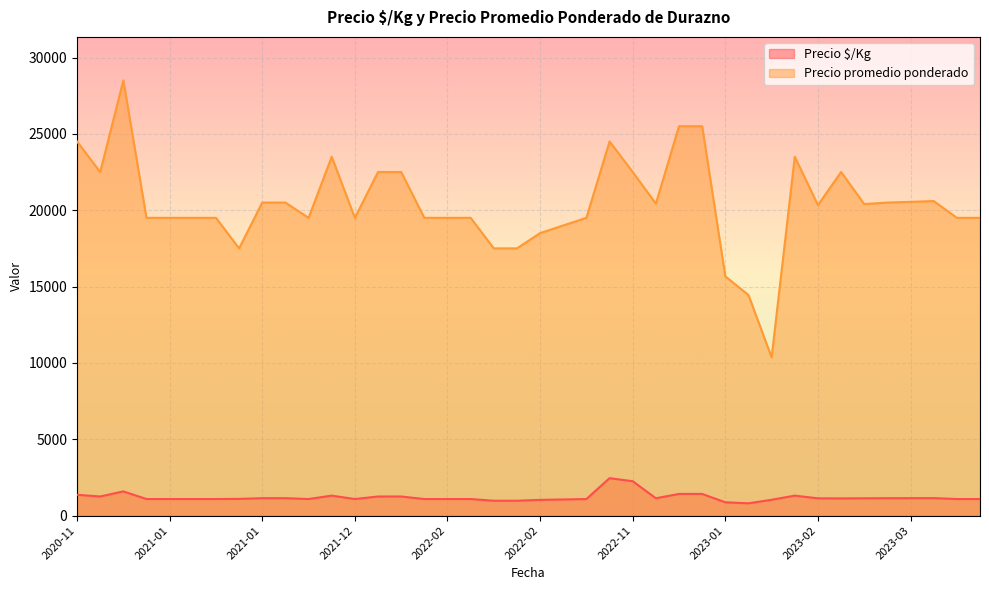

What are all the series names shown in the legend?

Precio $/Kg, Precio promedio ponderado